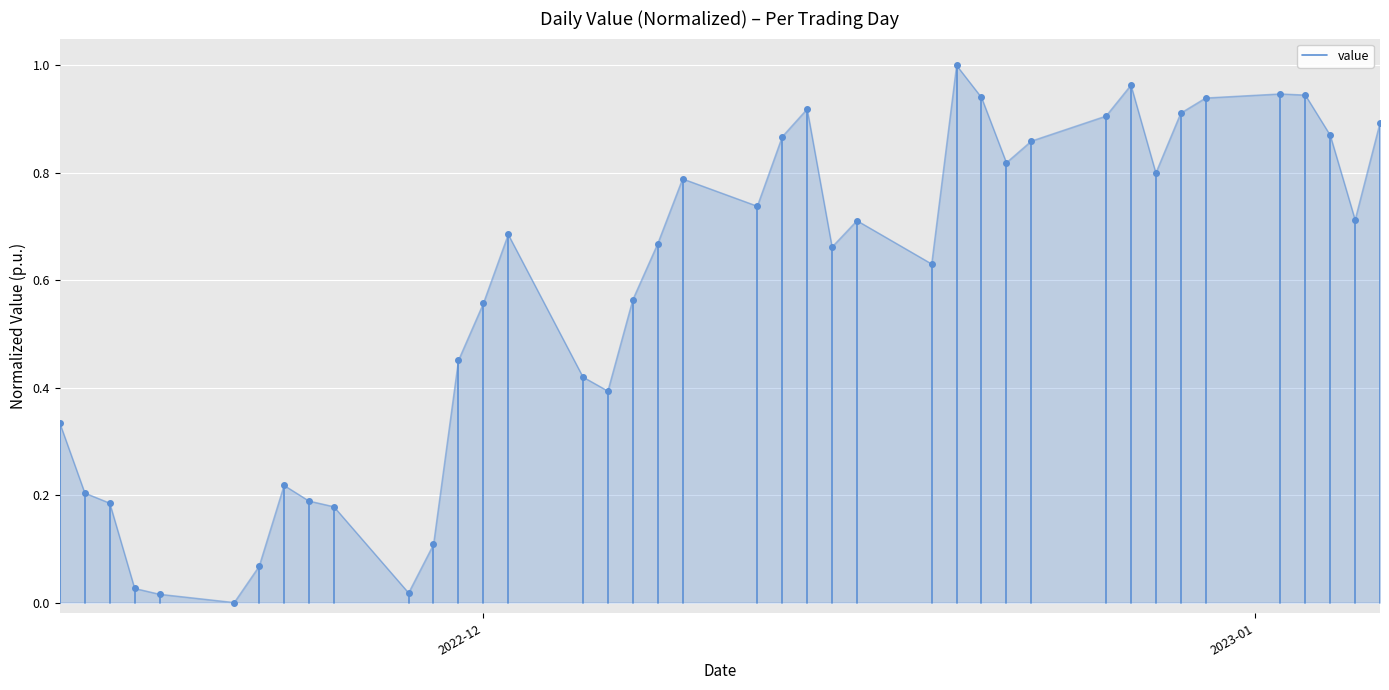

List the labels in order of value, smallest first.

2022-12, 2023-01